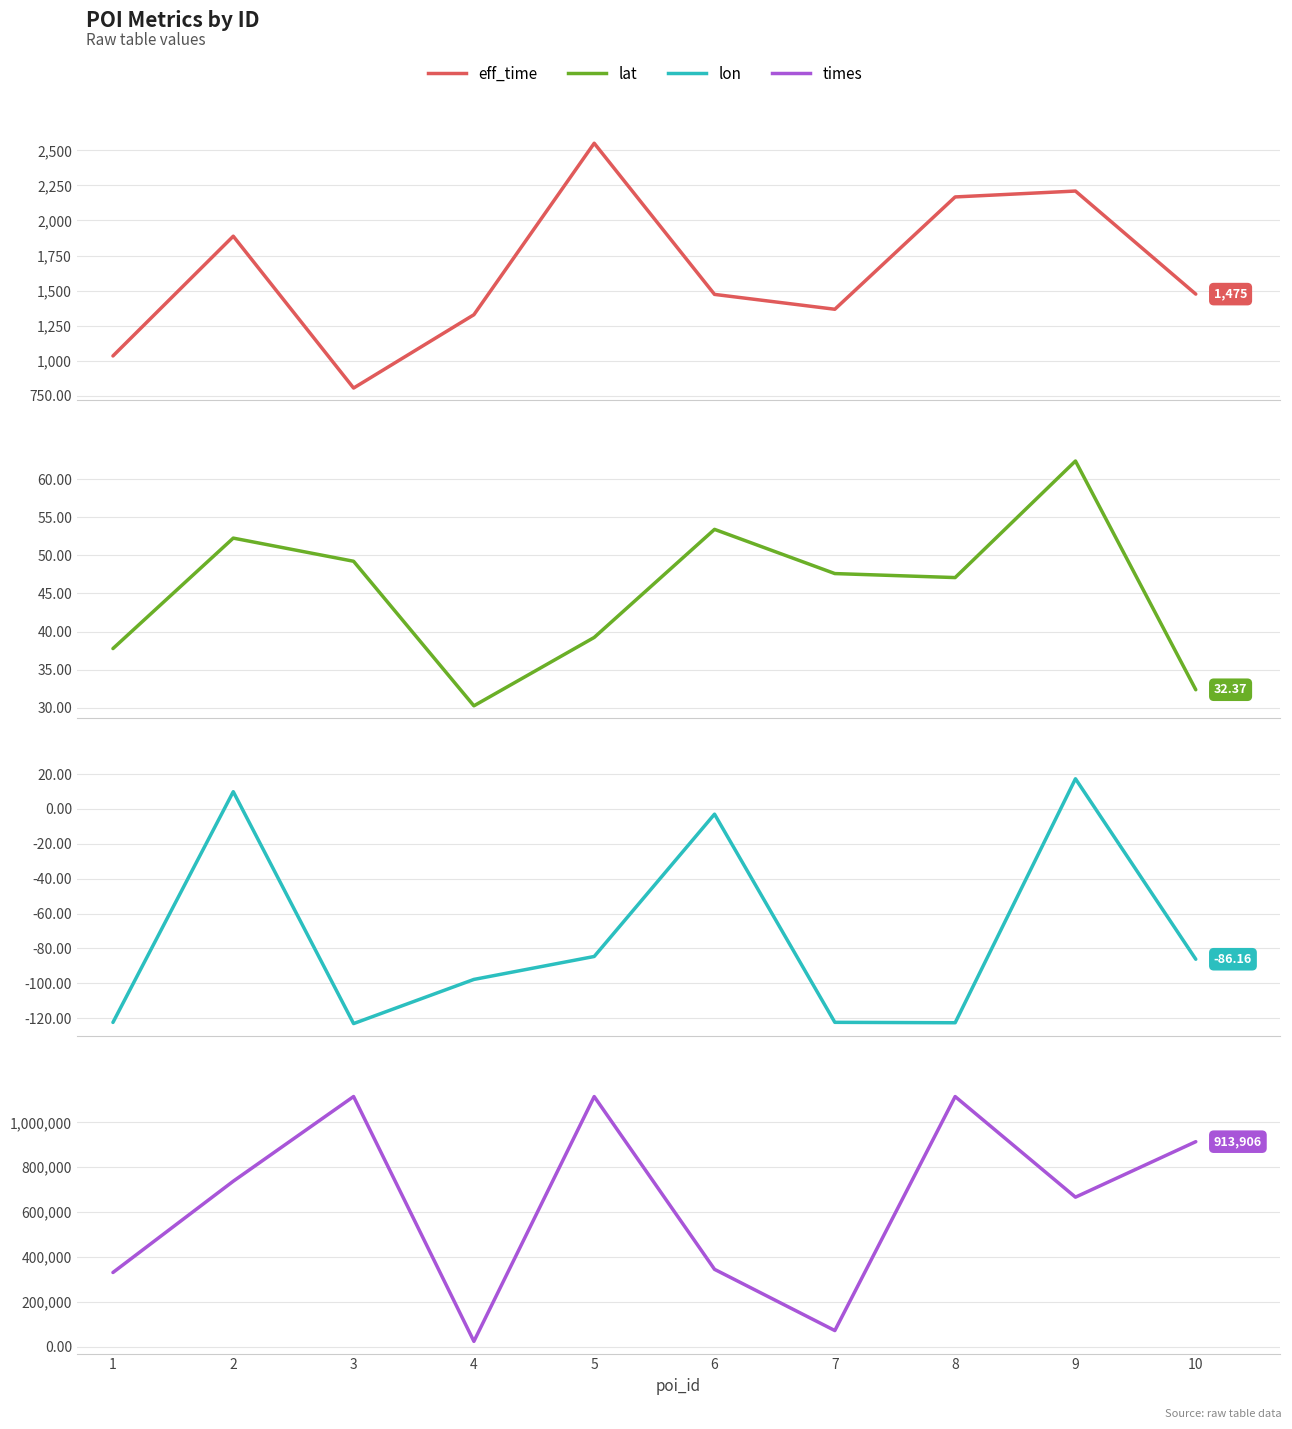

What is the minimum value for eff_time?

805.0